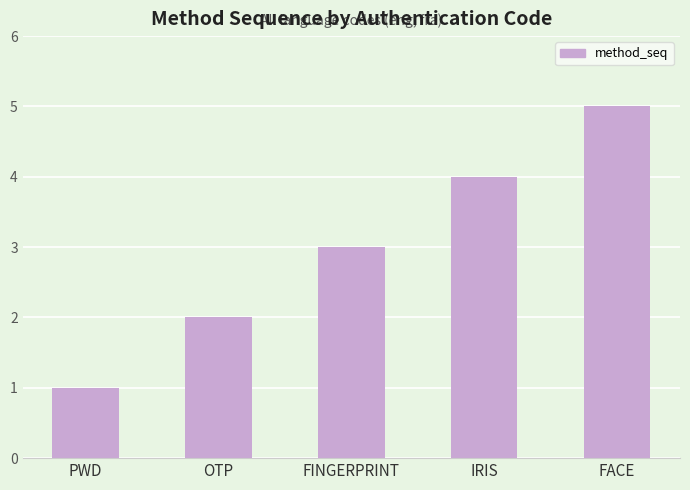

Reading left to right, what are all the values shown in this chart?

PWD=1	OTP=2	FINGERPRINT=3	IRIS=4	FACE=5